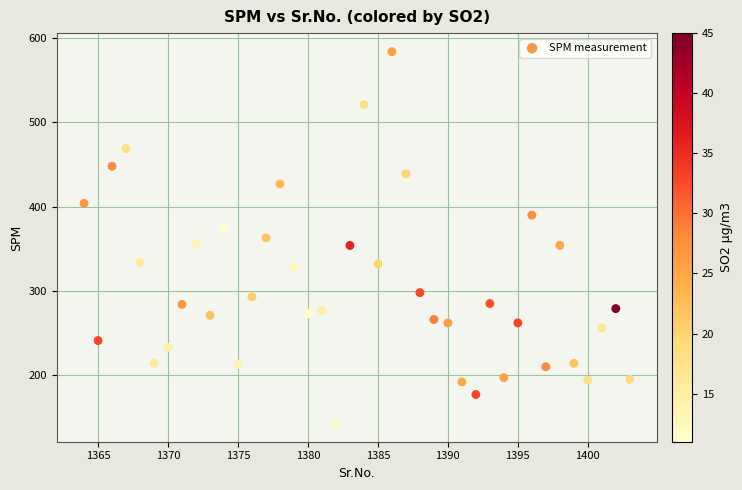

What is the range of Y values (max minus min)?

441